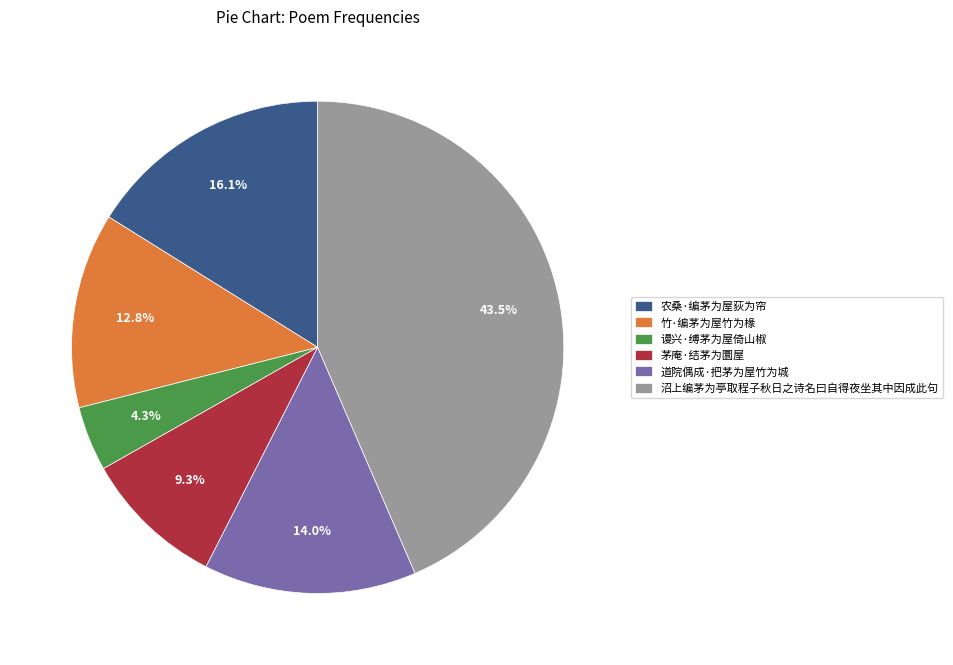

Count the number of slices in the pie.

6